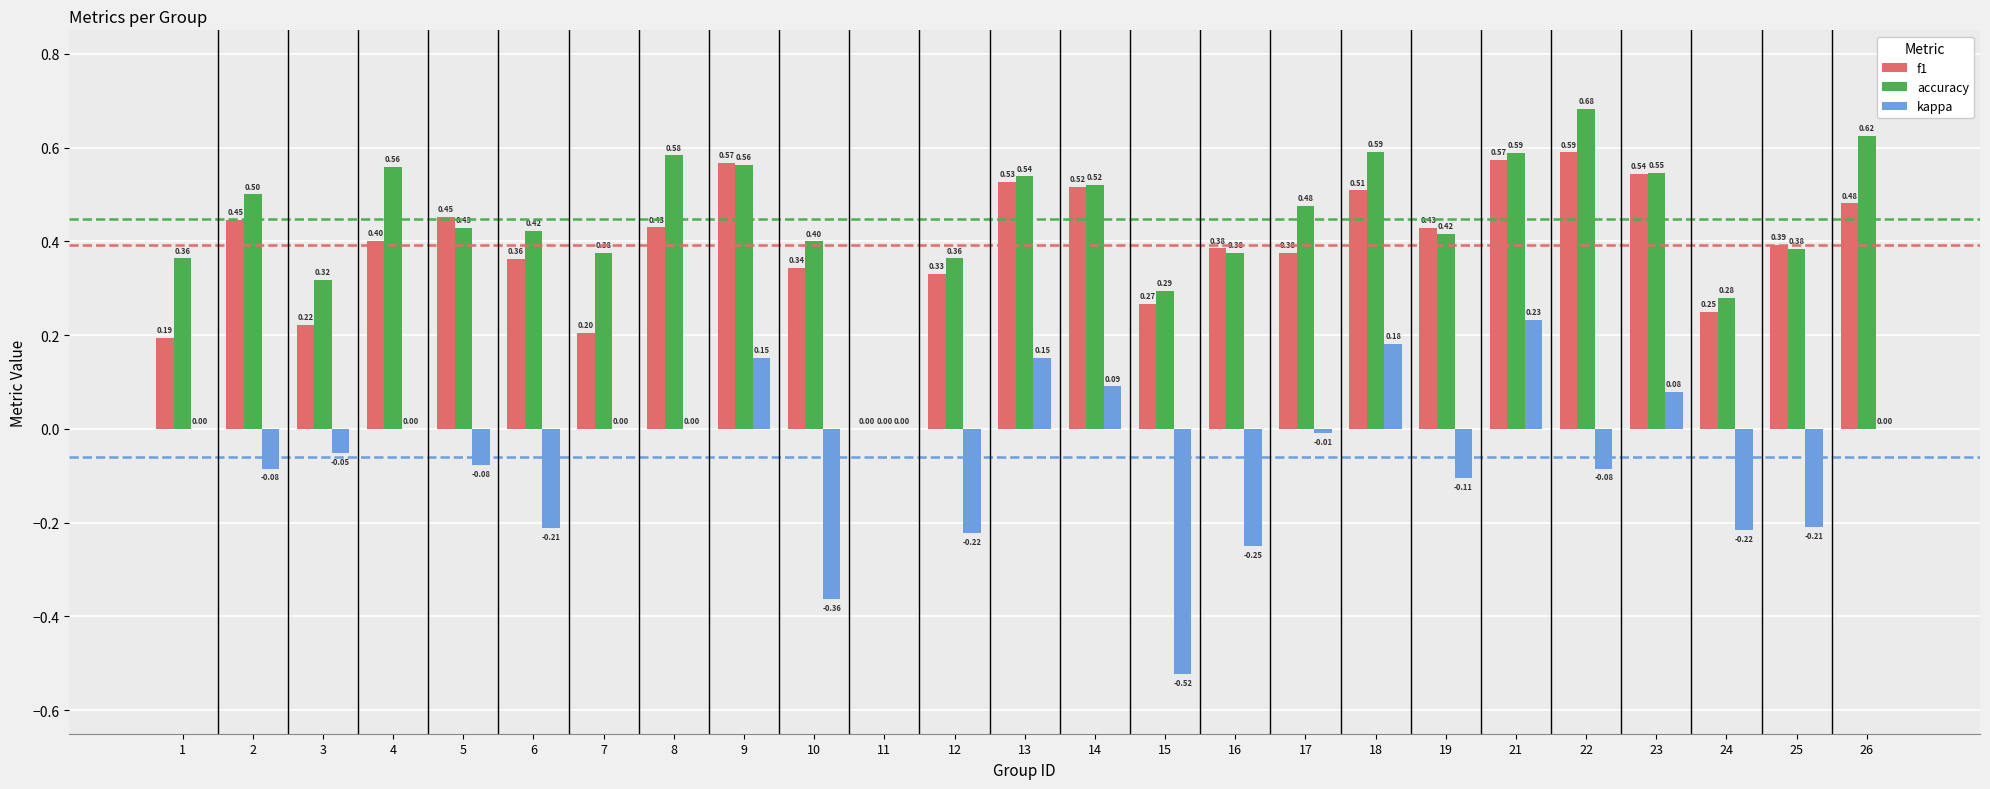

What is the sum of all f1 values?

9.8